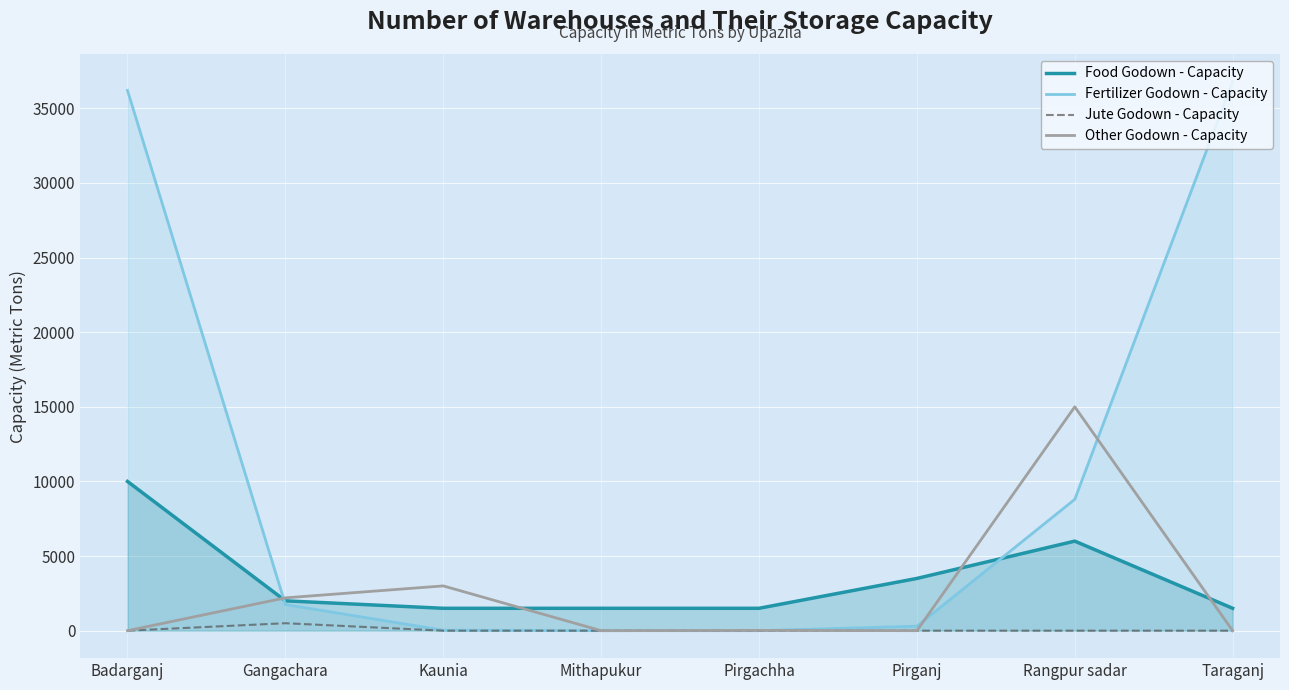

What value does the Fertilizer Godown - Capacity series have at Gangachara?

1750